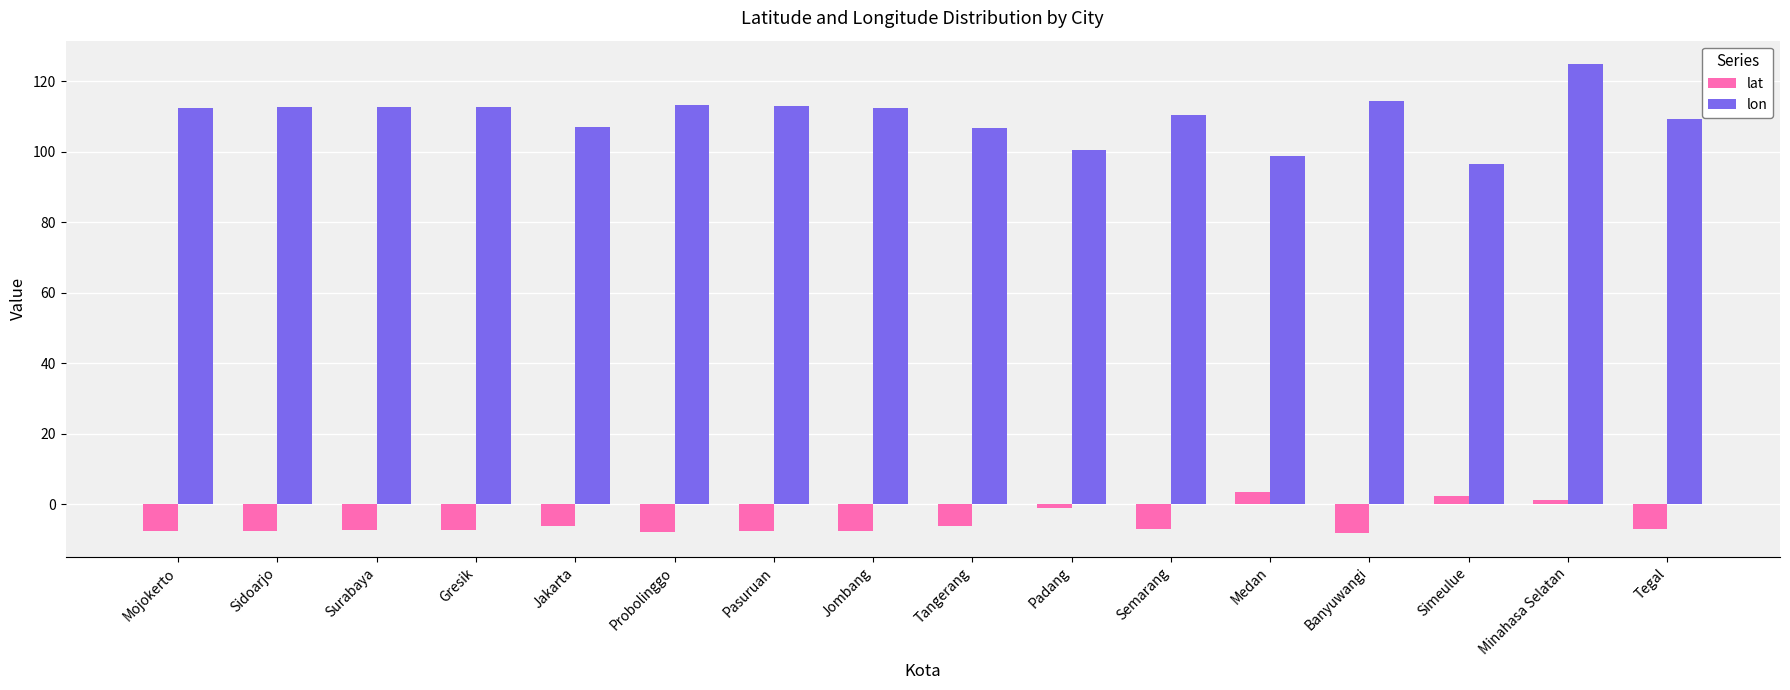

What is the spread (max minus min) of values at Probolinggo?

121.0